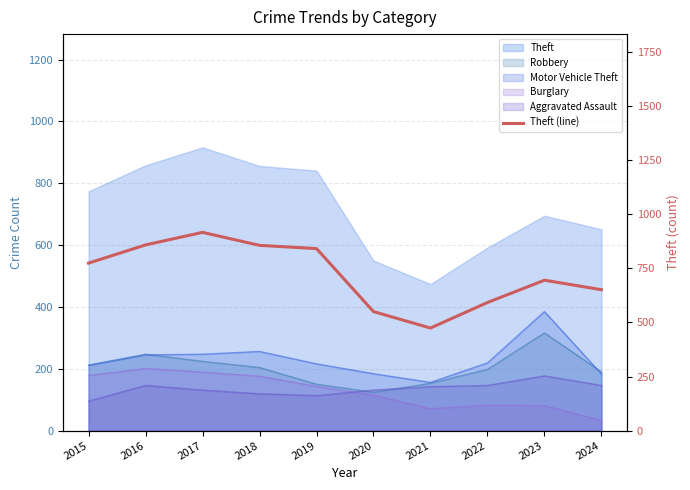

How many points are lower than both their immediate neighbors (excluding endpoints)?

1